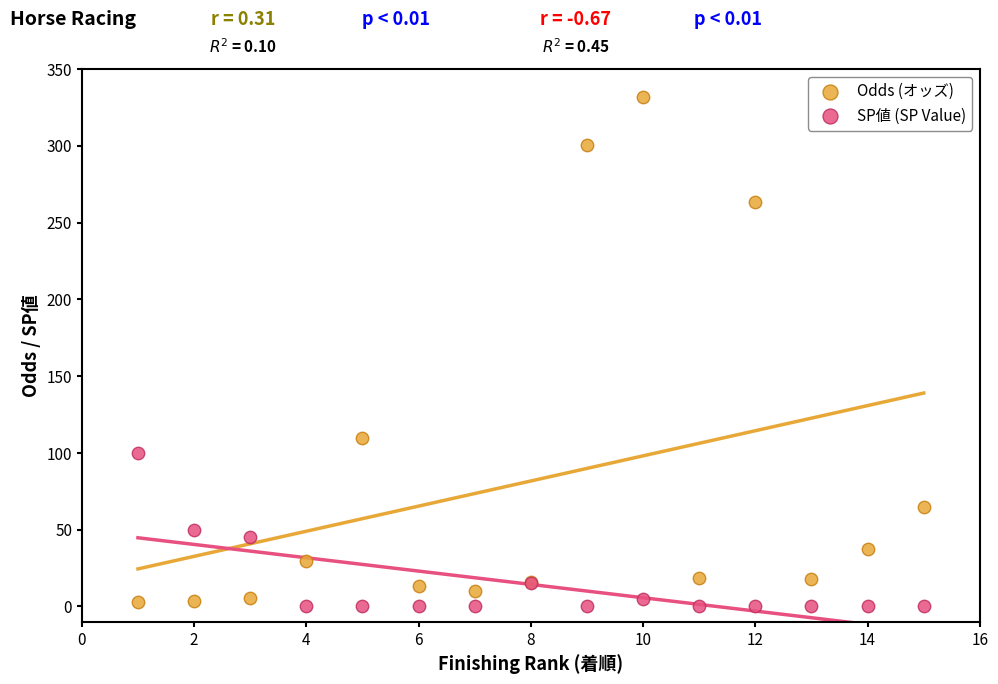

Which series has the largest Y range (max minus min)?

Odds (オッズ)